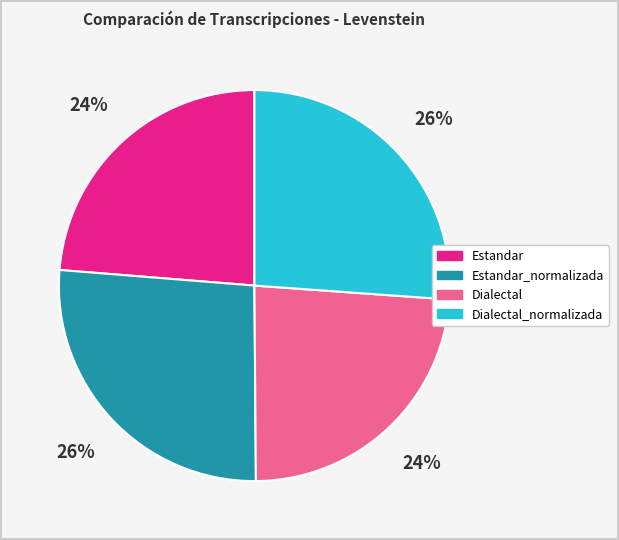

True or false: Dialectal_normalizada accounts for 26% of the total.

True